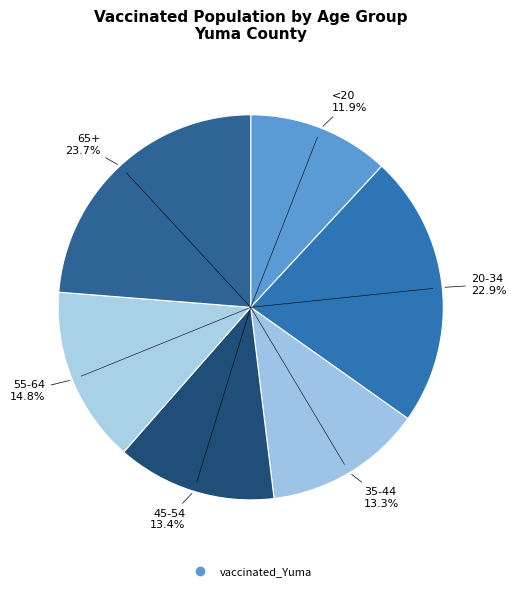

Is there any slice that represents more than half of the pie?

No